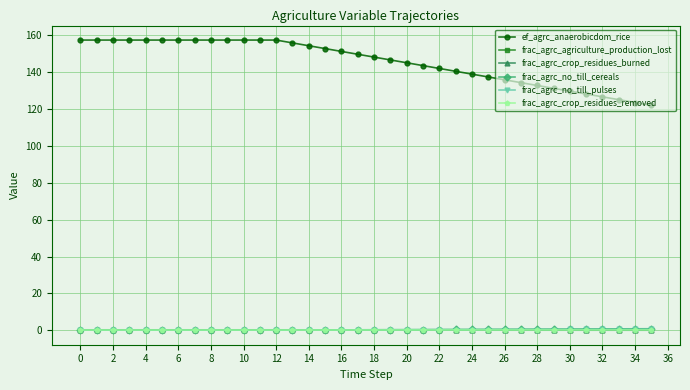

Does the chart display data point markers on the line(s)?

Yes